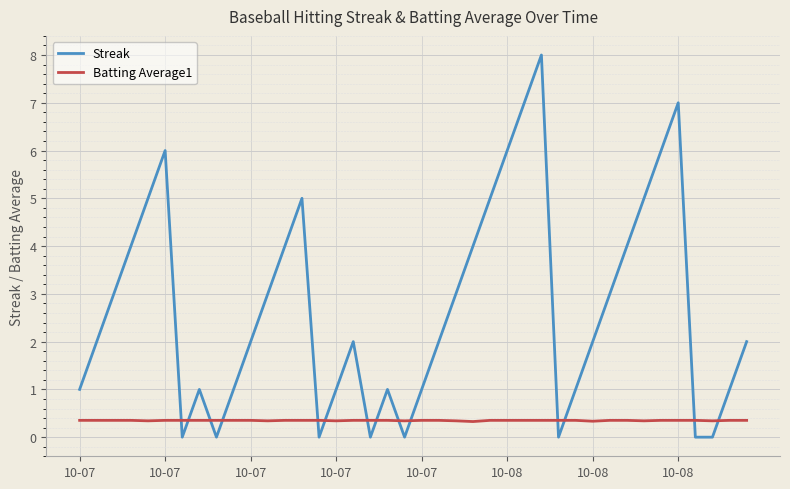

Which series has the largest total across all categories?

Streak